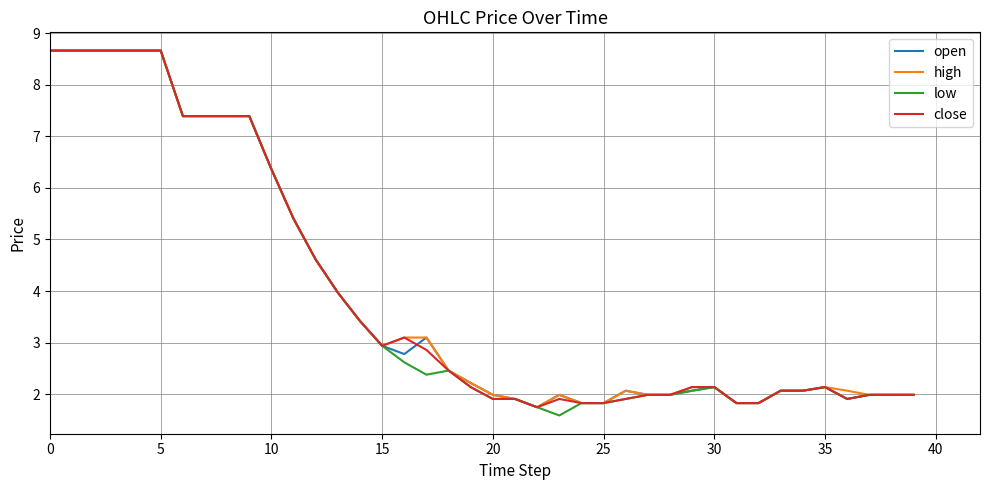

What is the minimum value shown in the chart?

1.6